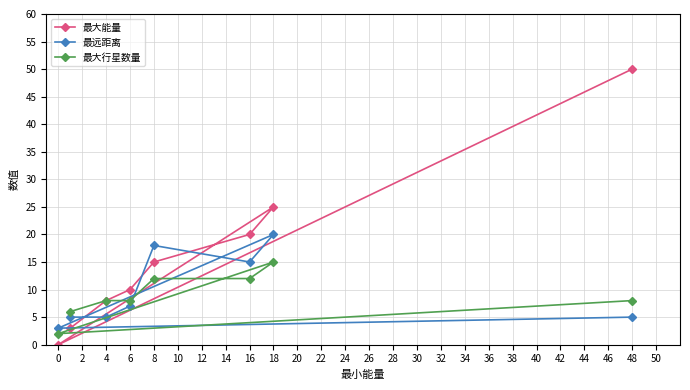

What is the difference between the maximum and minimum values in the 最大能量 series?

50